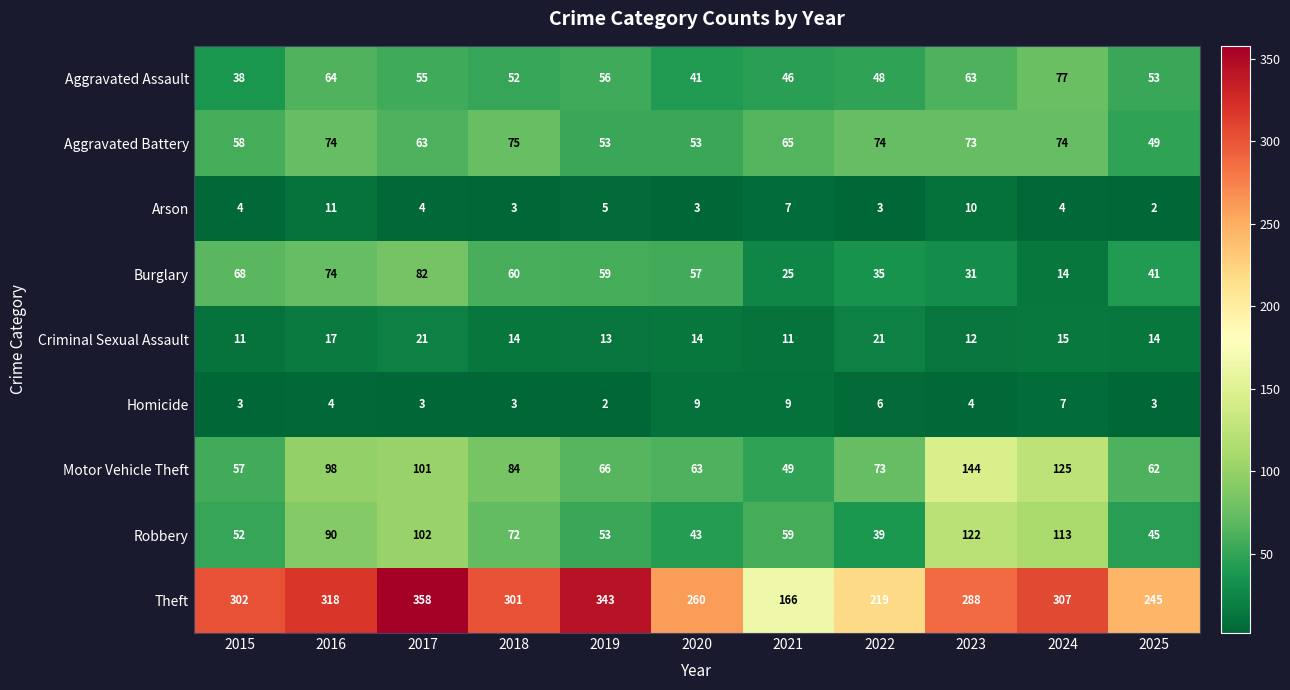

True or false: Aggravated Assault has a value of 48 at 2022.

True